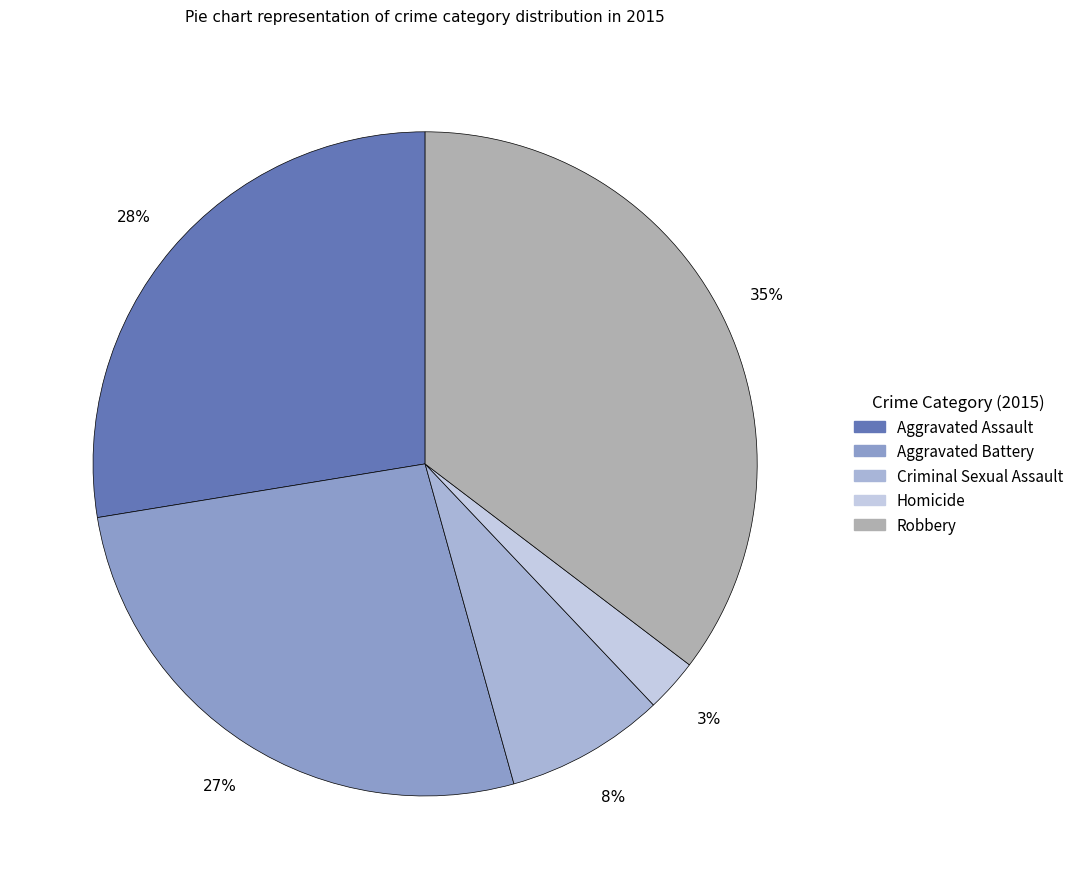

What is the largest slice in the pie chart?

Robbery